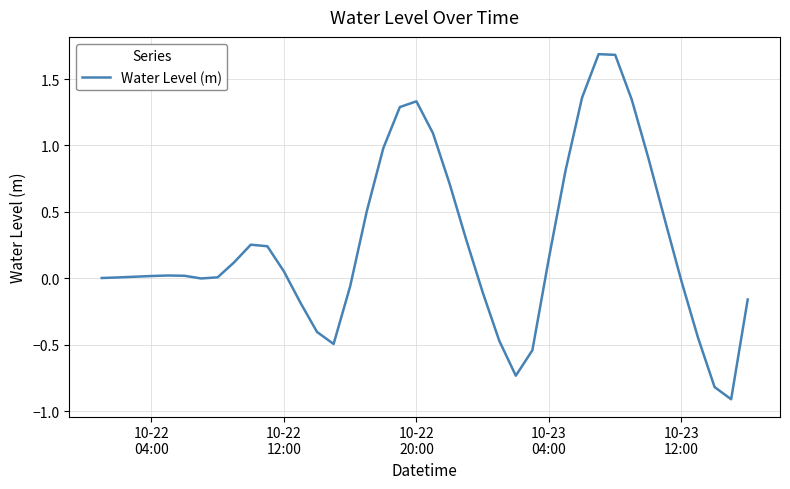

What is the maximum value shown in the chart?

1.7